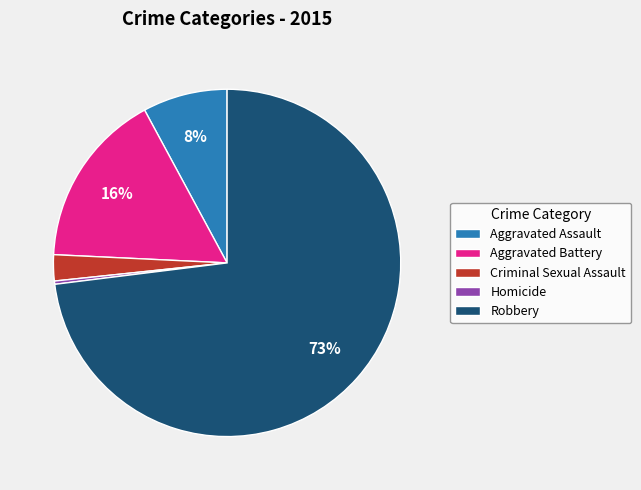

Is the sum of Criminal Sexual Assault and Aggravated Battery greater than half?

No